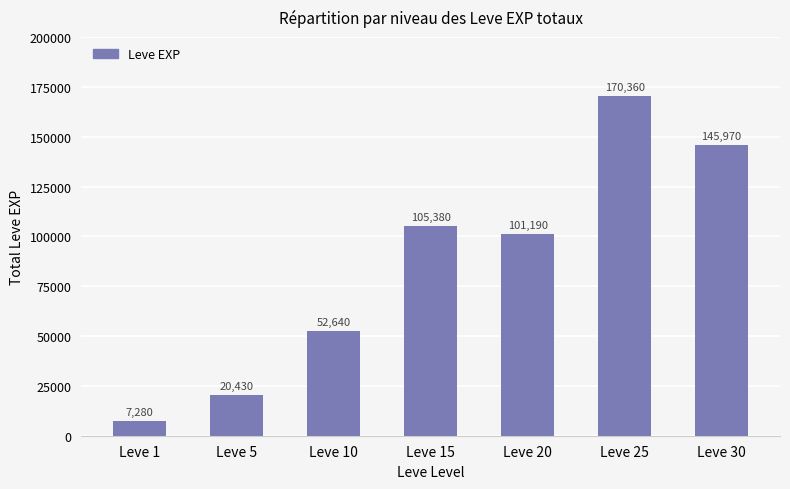

Rank the categories by value from lowest to highest.

Leve 1, Leve 5, Leve 10, Leve 20, Leve 15, Leve 30, Leve 25